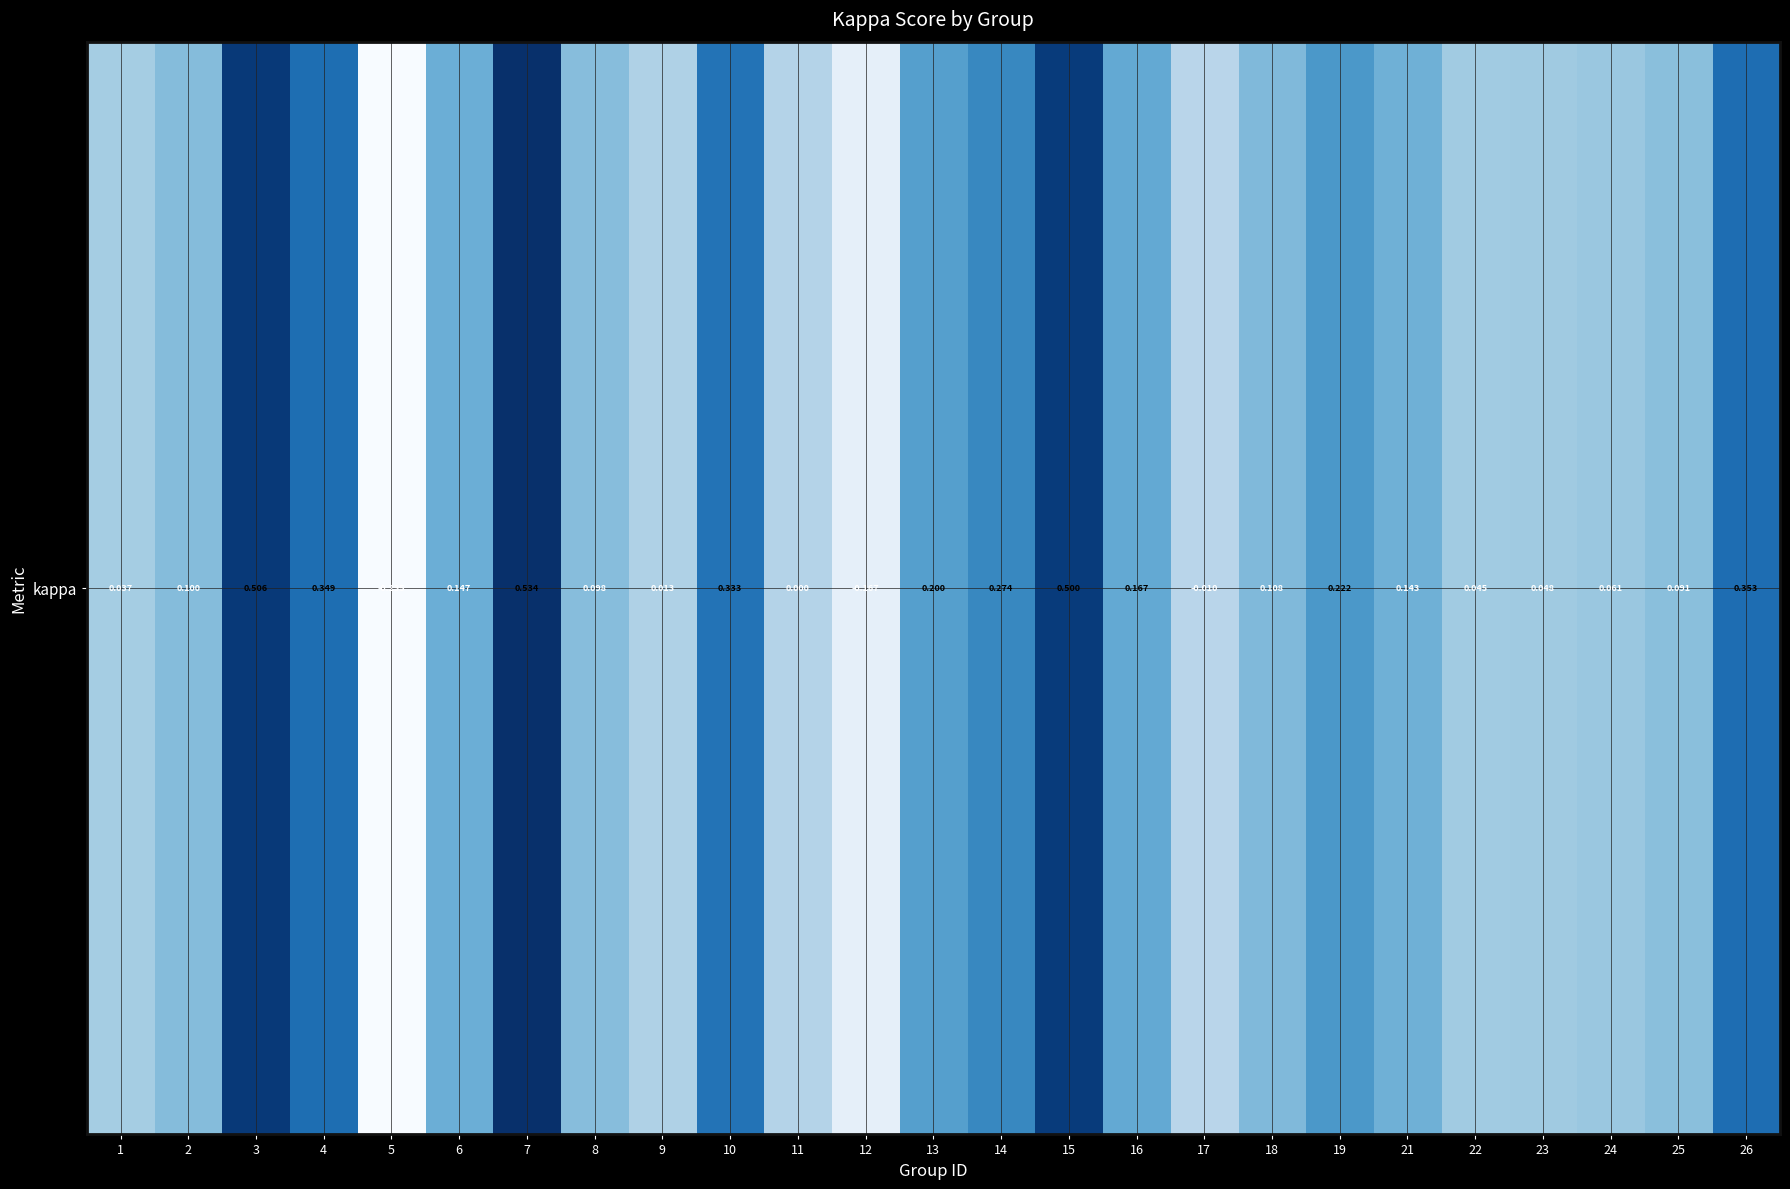

How many values are below zero?

3